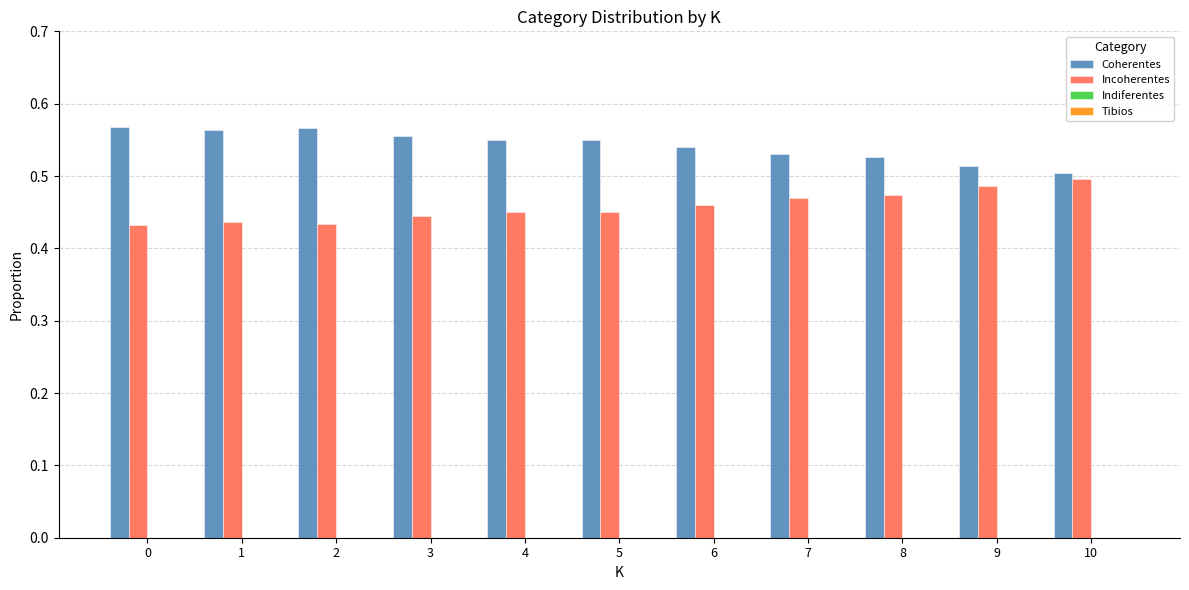

Are the bars grouped side by side (vs. stacked)?

Yes